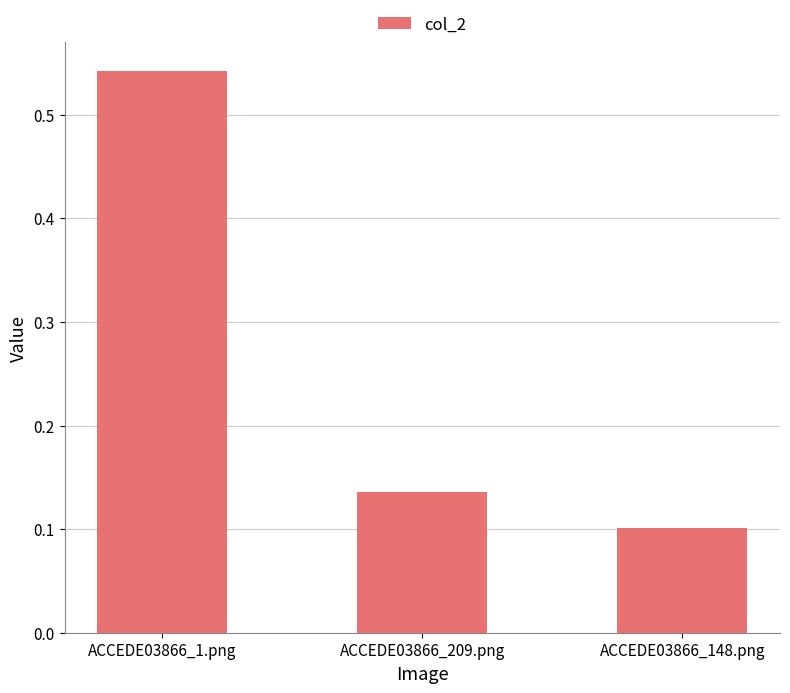

What position from the right is ACCEDE03866_148.png?

1